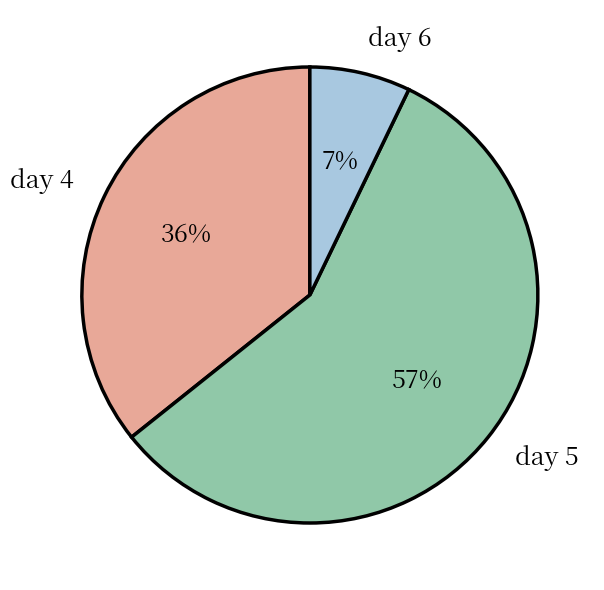

To the nearest percent, what is the difference between the largest and smallest slice percentages?

50%